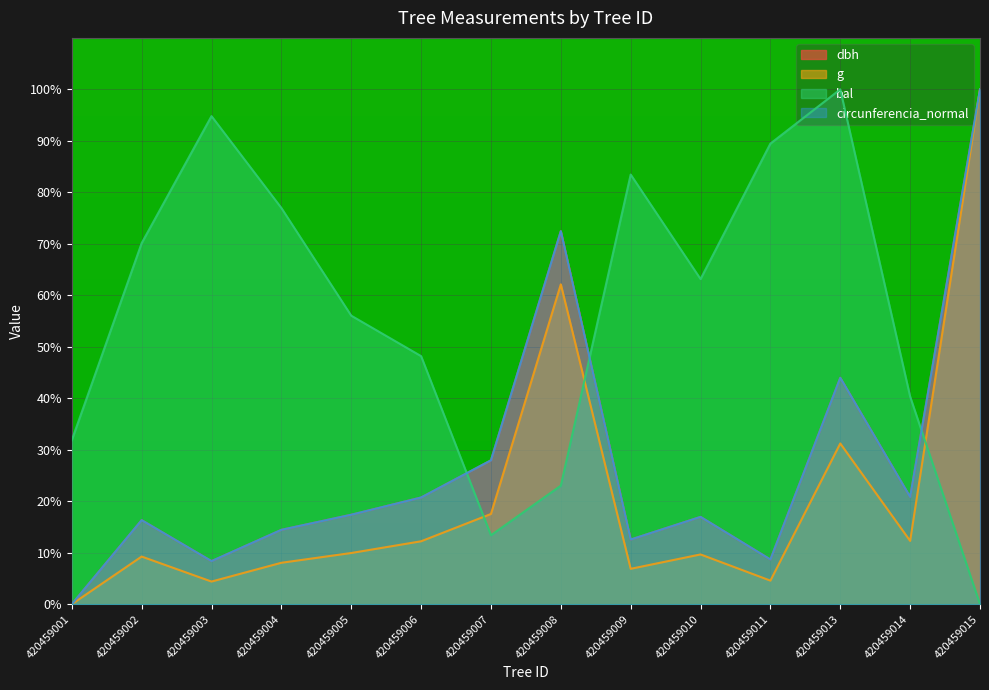

How many interior local valleys does the circunferencia_normal series have?

4